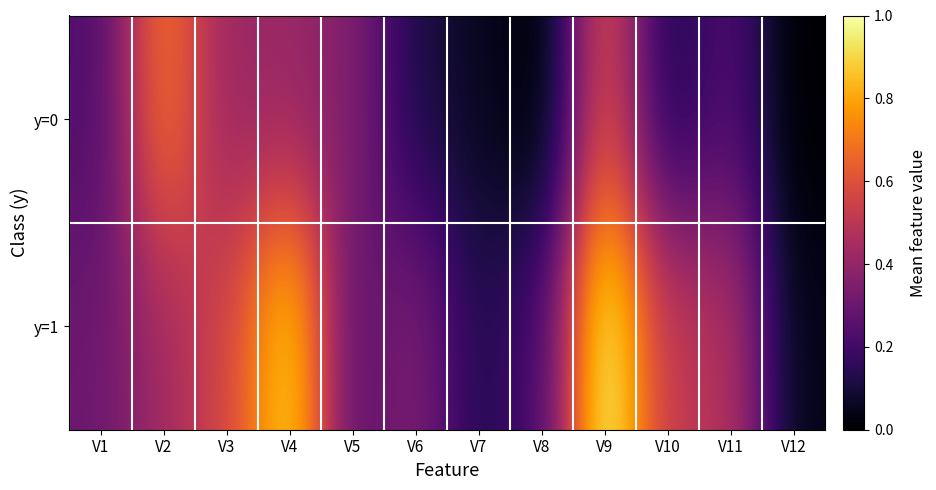

Reading right to left, what are all the values shown in this chart?

y=0: V12=0.0	V11=0.2	V10=0.1	V9=0.6	V8=0.0	V7=0.1	V6=0.1	V5=0.4	V4=0.4	V3=0.4	V2=0.7	V1=0.2
y=1: V12=0.0	V11=0.5	V10=0.5	V9=1.0	V8=0.2	V7=0.1	V6=0.3	V5=0.3	V4=0.9	V3=0.6	V2=0.4	V1=0.3